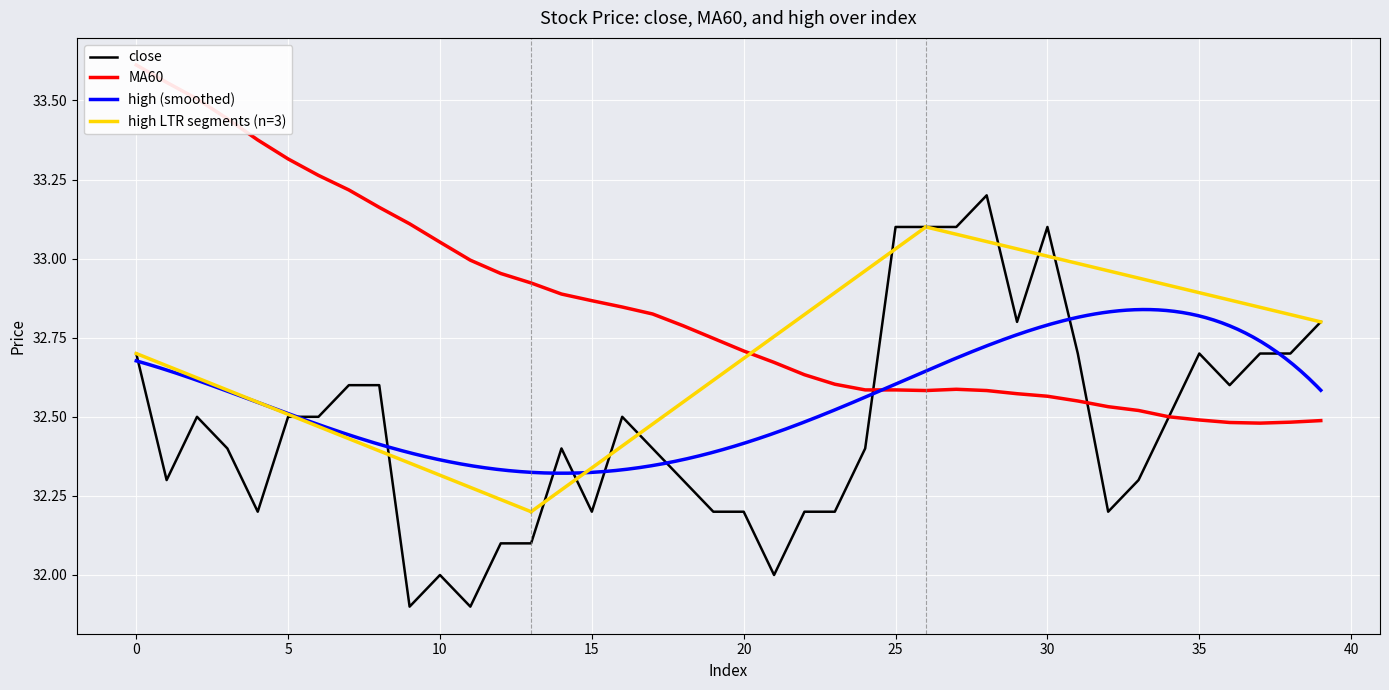

Reading right to left, extract all data points from this chart.

close: 39=32.8	38=32.7	37=32.7	36=32.6	35=32.7	34=32.5	33=32.3	32=32.2	31=32.7	30=33.1	29=32.8	28=33.2	27=33.1	26=33.1	25=33.1	24=32.4	23=32.2	22=32.2	21=32.0	20=32.2	19=32.2	18=32.3	17=32.4	16=32.5	15=32.2	14=32.4	13=32.1	12=32.1	11=31.9	10=32.0	9=31.9	8=32.6	7=32.6	6=32.5	5=32.5	4=32.2	3=32.4	2=32.5	1=32.3	0=32.7
MA60: 39=32.5	38=32.5	37=32.5	36=32.5	35=32.5	34=32.5	33=32.5	32=32.5	31=32.5	30=32.6	29=32.6	28=32.6	27=32.6	26=32.6	25=32.6	24=32.6	23=32.6	22=32.6	21=32.7	20=32.7	19=32.7	18=32.8	17=32.8	16=32.8	15=32.9	14=32.9	13=32.9	12=33.0	11=33.0	10=33.1	9=33.1	8=33.2	7=33.2	6=33.3	5=33.3	4=33.4	3=33.4	2=33.5	1=33.6	0=33.6